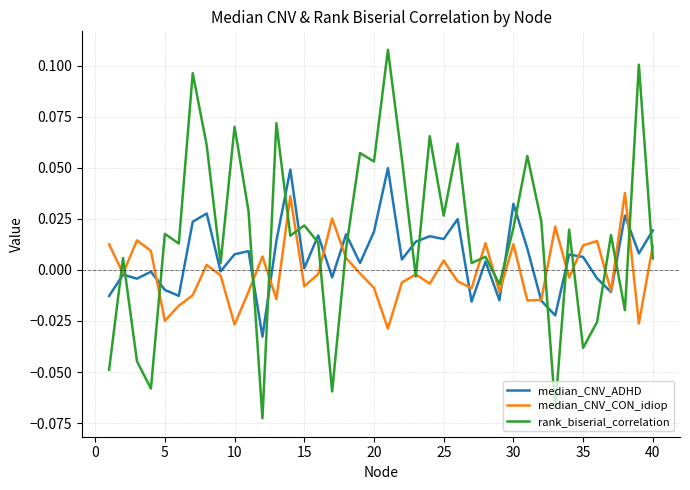

Which series has the largest range (max minus min)?

rank_biserial_correlation